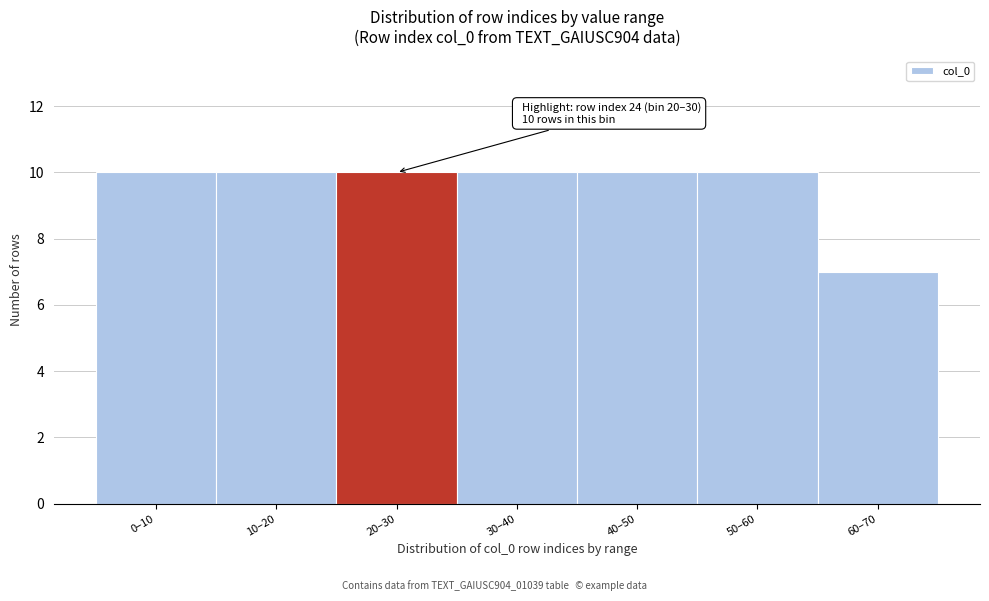

Reading left to right, what are all the values shown in this chart?

0–10=10	10–20=10	20–30=10	30–40=10	40–50=10	50–60=10	60–70=7